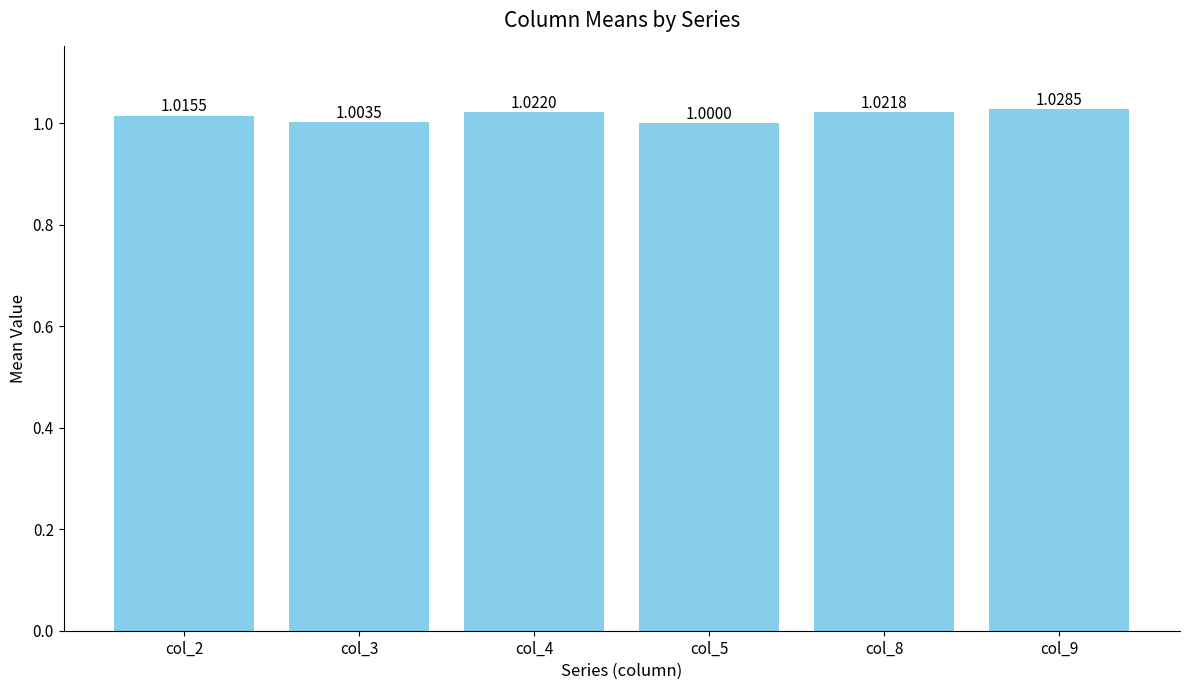

What value does the data have at col_8?

1.0